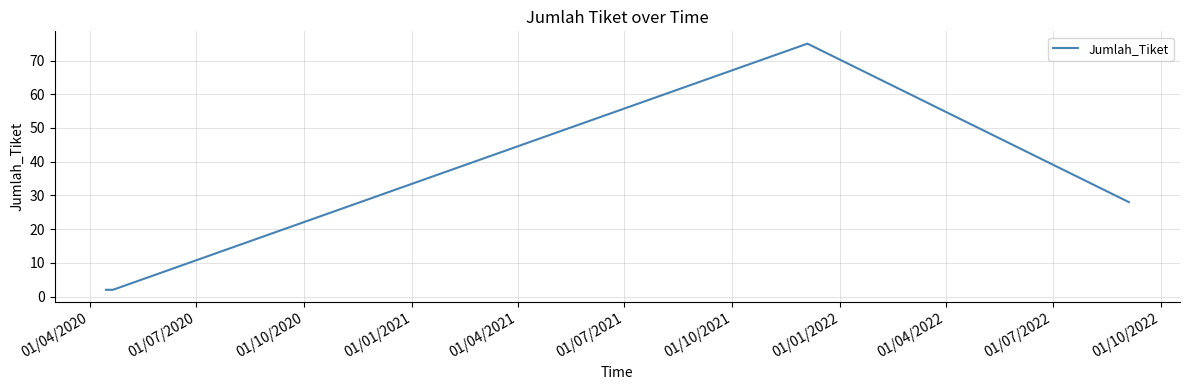

What is the average value?

27